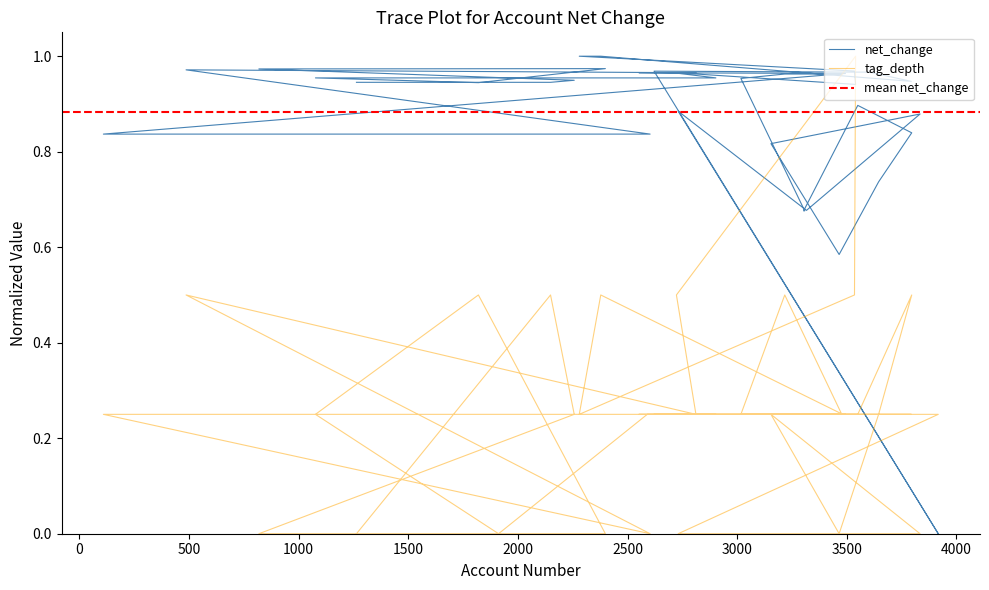

At which category is the sum across all series the highest?

3540